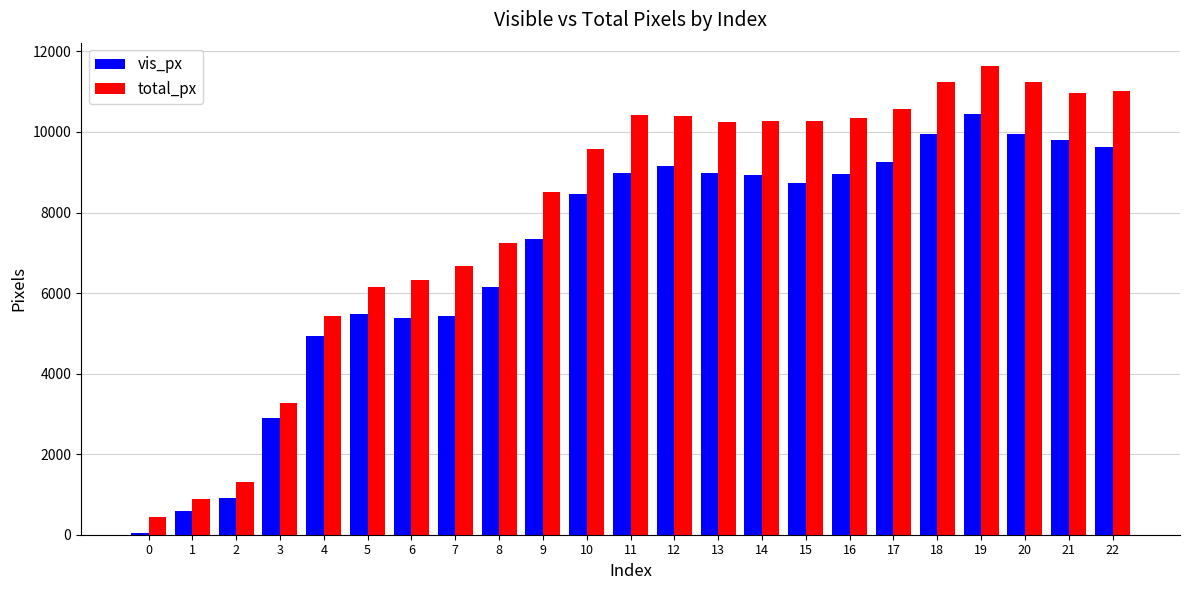

Between 8 and 9, which series saw the biggest shift?

total_px